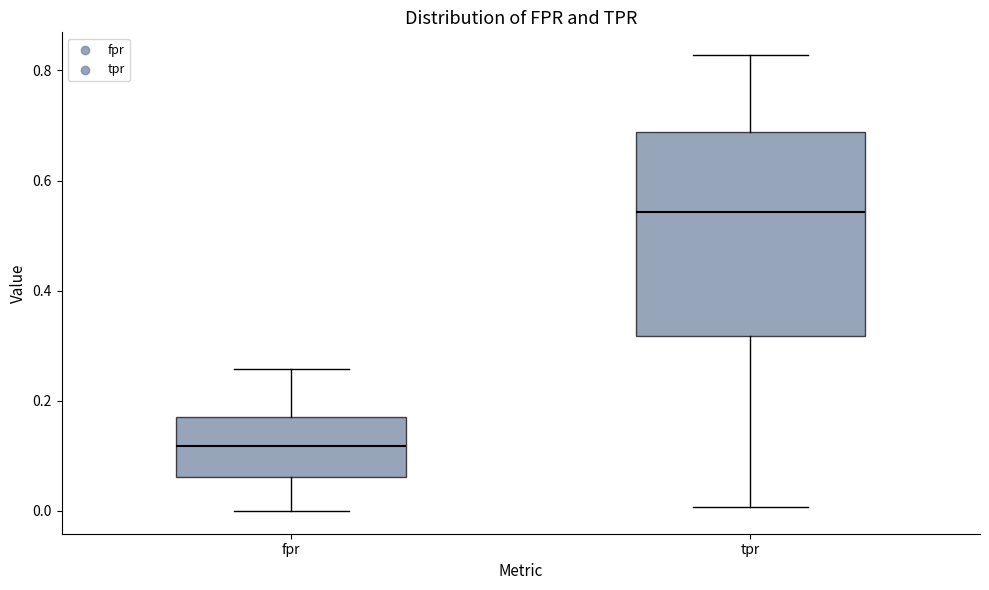

Reading left to right, read every box against the y-axis: the position of its median line, the range the box covers, and the ends of its whiskers. The values are not printed on the chart, so give them approximately, as read against the axis.

fpr: median 0.12, box 0.06 to 0.18, whiskers 0.00 to 0.26
tpr: median 0.54, box 0.32 to 0.68, whiskers 0.00 to 0.82